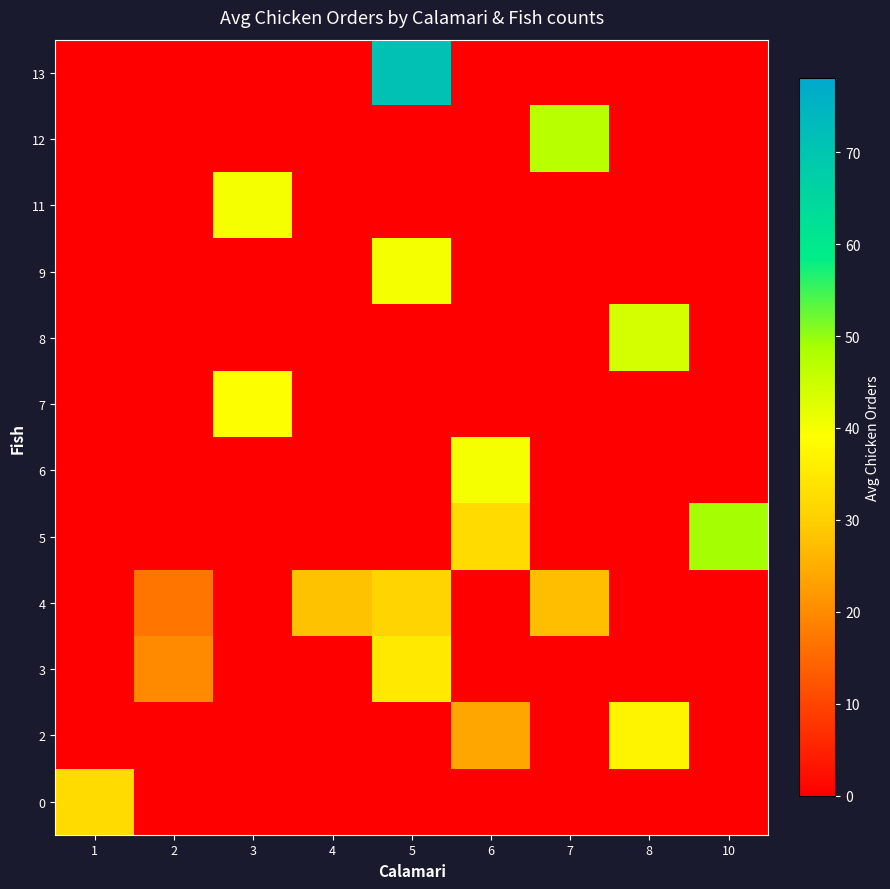

Reading left to right, extract all data points from this chart.

row_0: 1=32.0	2=0.0	3=0.0	4=0.0	5=0.0	6=0.0	7=0.0	8=0.0	10=0.0
row_1: 1=0.0	2=0.0	3=0.0	4=0.0	5=0.0	6=24.0	7=0.0	8=37.0	10=0.0
row_2: 1=0.0	2=20.0	3=0.0	4=0.0	5=35.0	6=0.0	7=0.0	8=0.0	10=0.0
row_3: 1=0.0	2=17.0	3=0.0	4=28.0	5=31.0	6=0.0	7=27.5	8=0.0	10=0.0
row_4: 1=0.0	2=0.0	3=0.0	4=0.0	5=0.0	6=32.0	7=0.0	8=0.0	10=49.0
row_5: 1=0.0	2=0.0	3=0.0	4=0.0	5=0.0	6=40.0	7=0.0	8=0.0	10=0.0
row_6: 1=0.0	2=0.0	3=39.0	4=0.0	5=0.0	6=0.0	7=0.0	8=0.0	10=0.0
row_7: 1=0.0	2=0.0	3=0.0	4=0.0	5=0.0	6=0.0	7=0.0	8=44.0	10=0.0
row_8: 1=0.0	2=0.0	3=0.0	4=0.0	5=40.0	6=0.0	7=0.0	8=0.0	10=0.0
row_9: 1=0.0	2=0.0	3=40.0	4=0.0	5=0.0	6=0.0	7=0.0	8=0.0	10=0.0
row_10: 1=0.0	2=0.0	3=0.0	4=0.0	5=0.0	6=0.0	7=47.0	8=0.0	10=0.0
row_11: 1=0.0	2=0.0	3=0.0	4=0.0	5=71.0	6=0.0	7=0.0	8=0.0	10=0.0